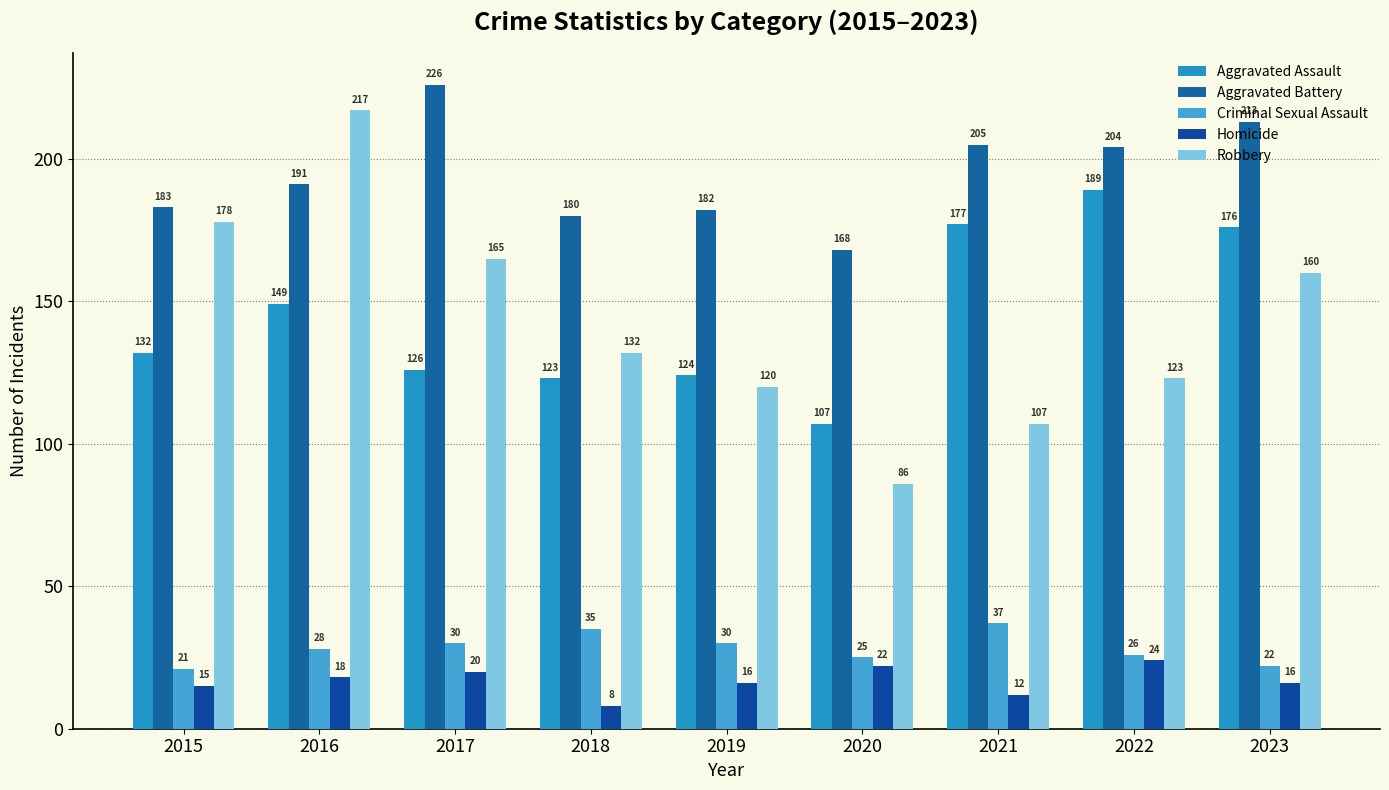

Are the bars grouped side by side (vs. stacked)?

Yes